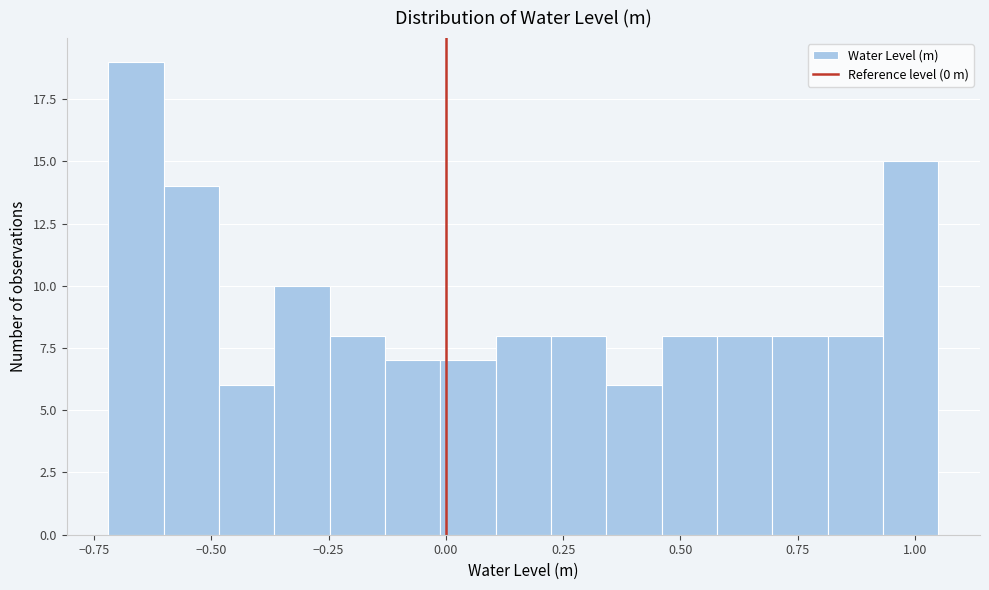

Around what value on the x-axis is the tallest bar? Give the approximate position of its centre, as read against the axis.

-0.65